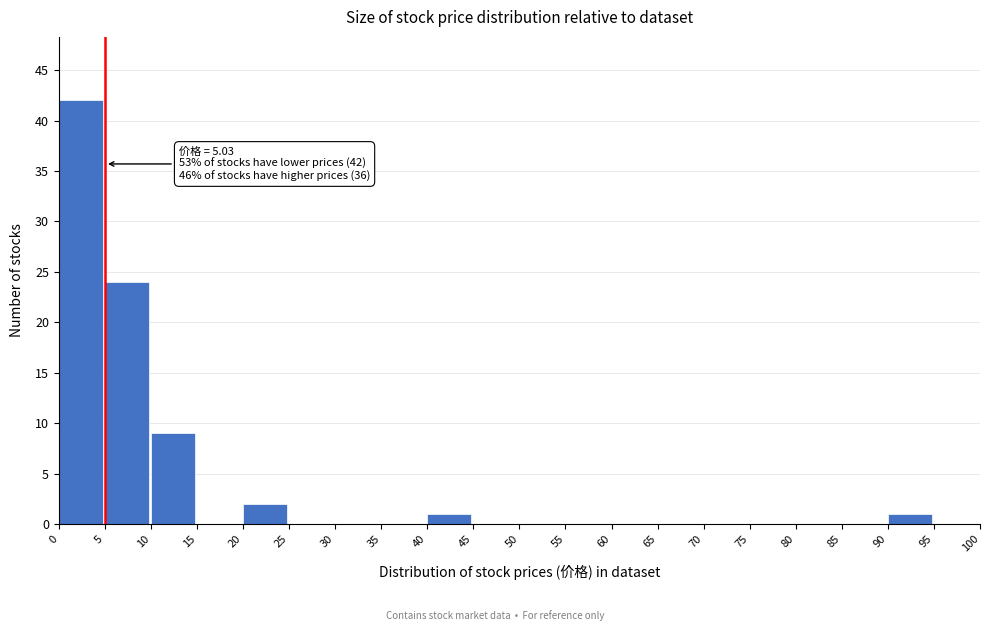

Over which range of the x-axis is the bar tallest?

0 to 5